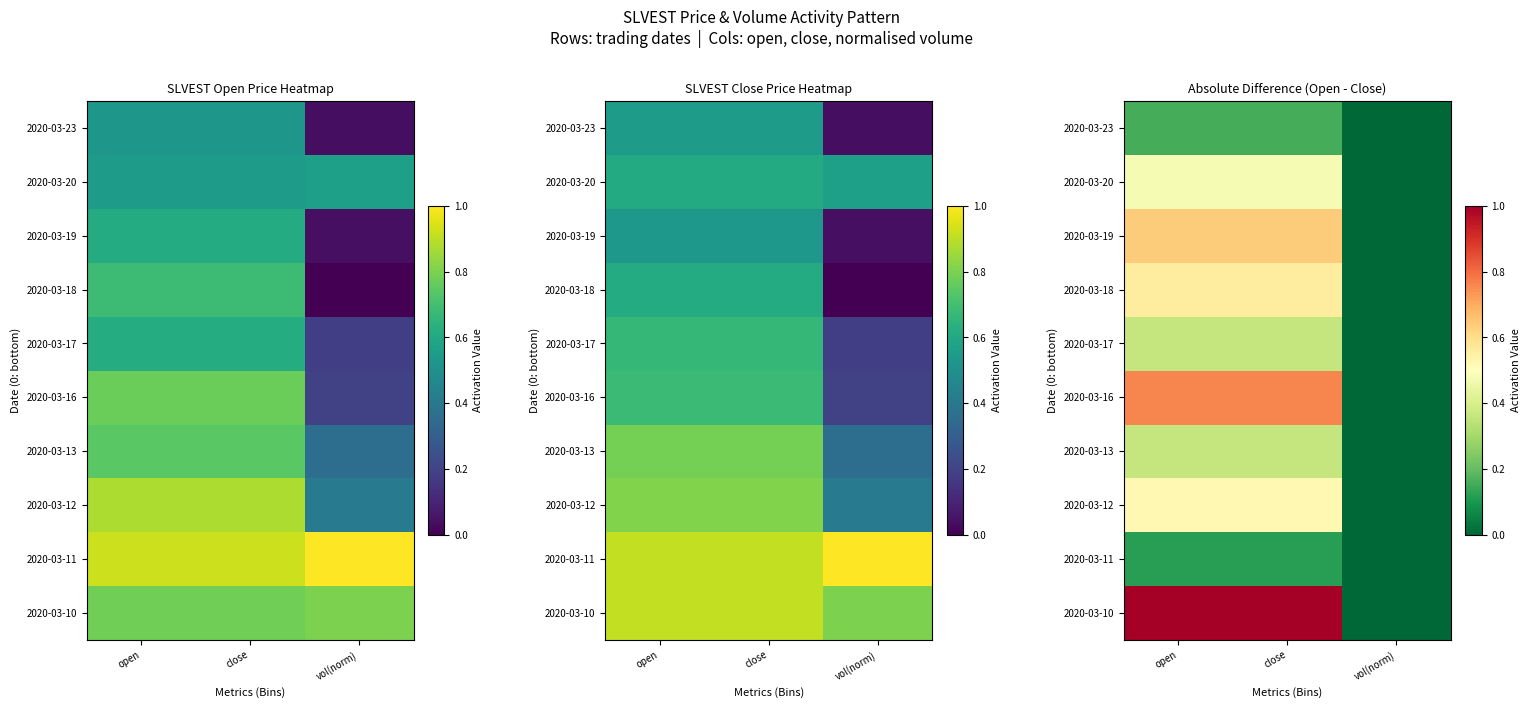

Between open and close, which series saw the biggest shift?

2020-03-10